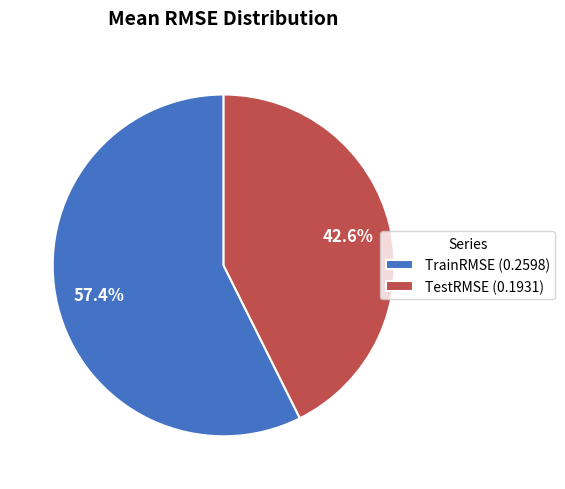

To the nearest percent, what is the combined percentage of TestRMSE and TrainRMSE?

100%